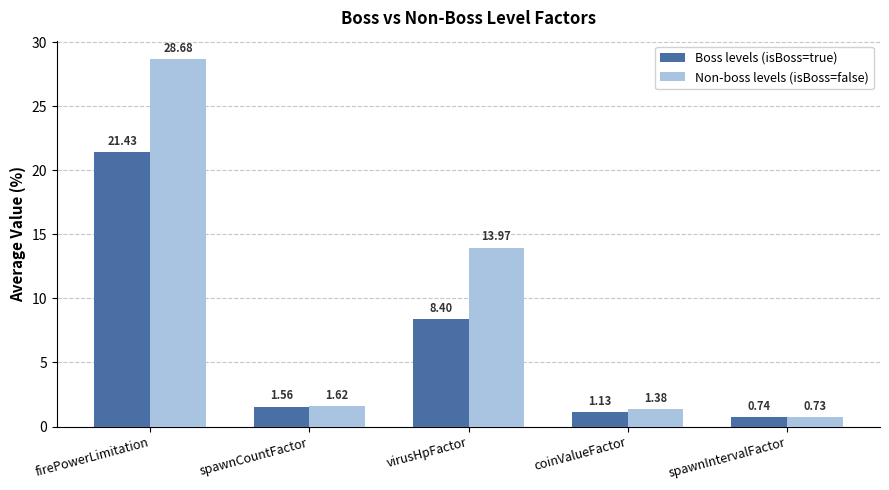

What is the label of the 2nd bar from the left?

spawnCountFactor